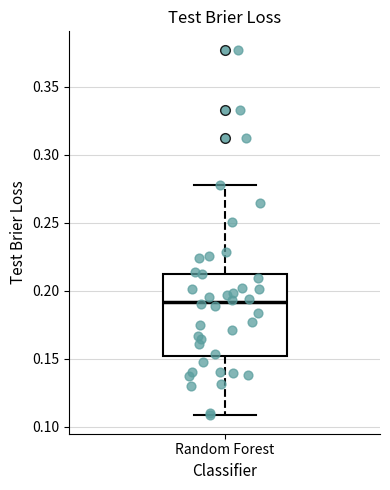

Where does the median line of the box for Random Forest sit on the y-axis? The values are not printed on the chart, so give them approximately, as read against the axis.

0.190